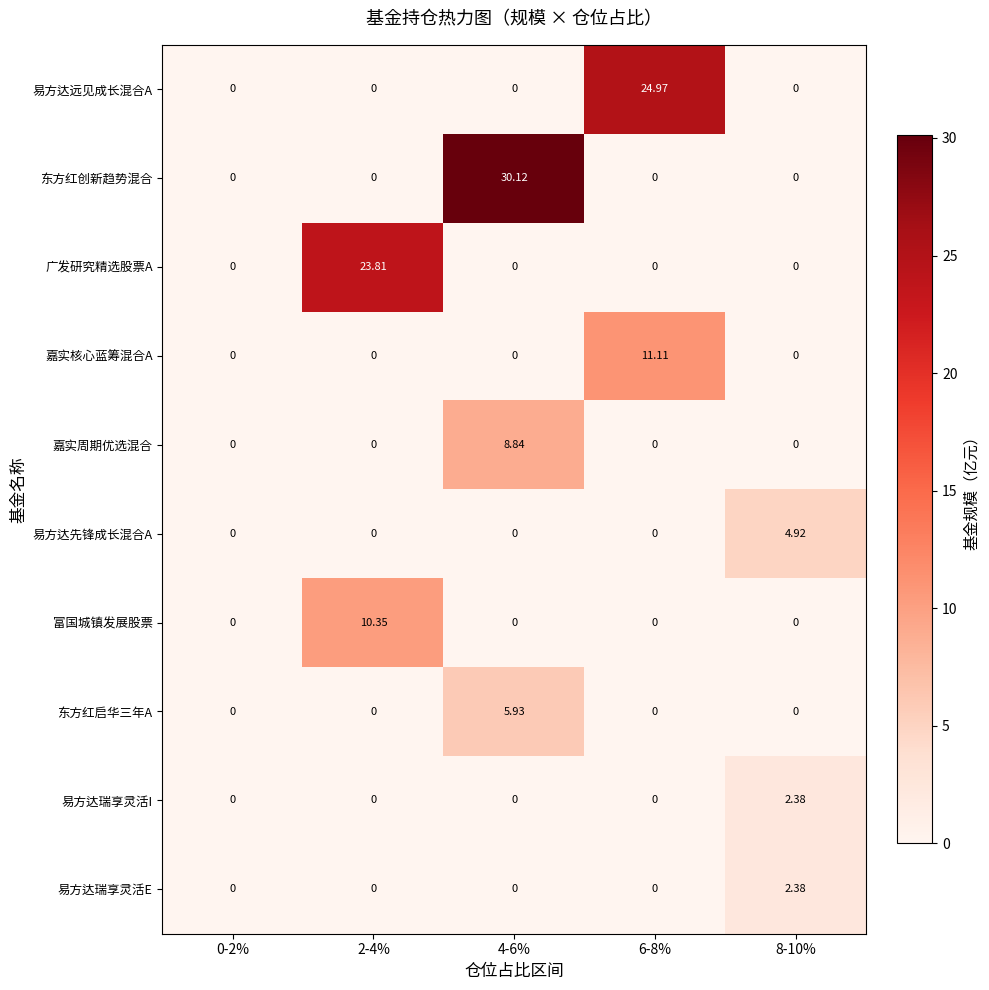

Between 0-2% and 4-6%, which series saw the biggest shift?

东方红创新趋势混合